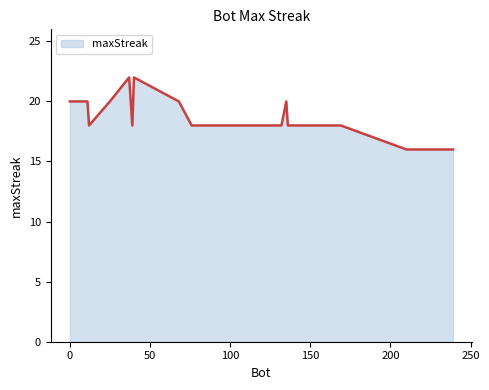

What is the smallest value displayed?

16